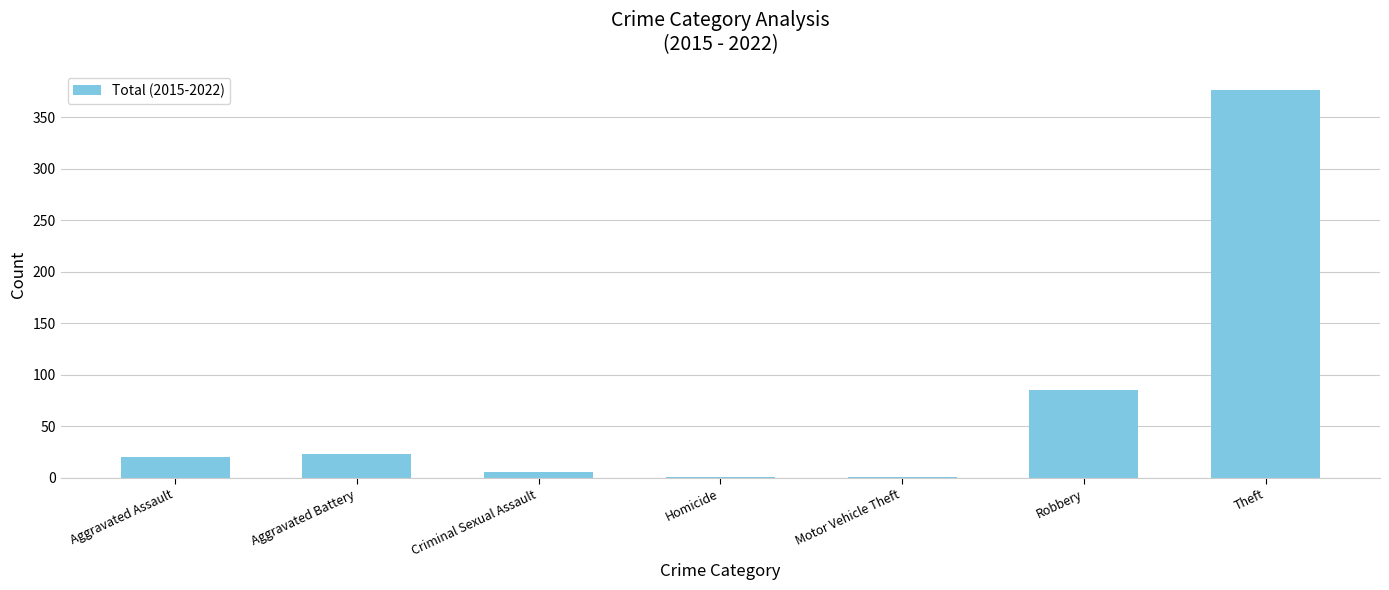

What is the sum of all values?

512